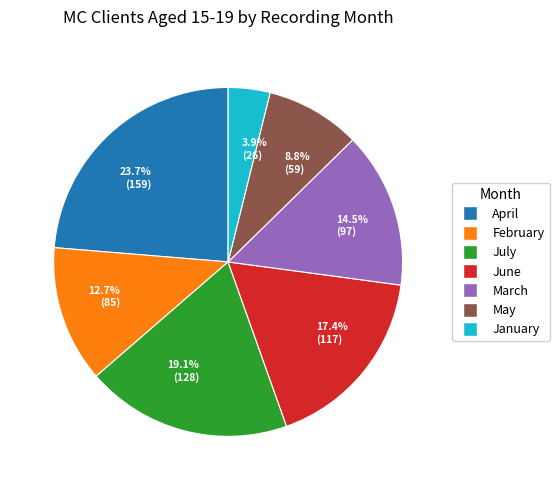

What is the total percentage of 8.8% (59) and 3.9% (26)?

12.7%